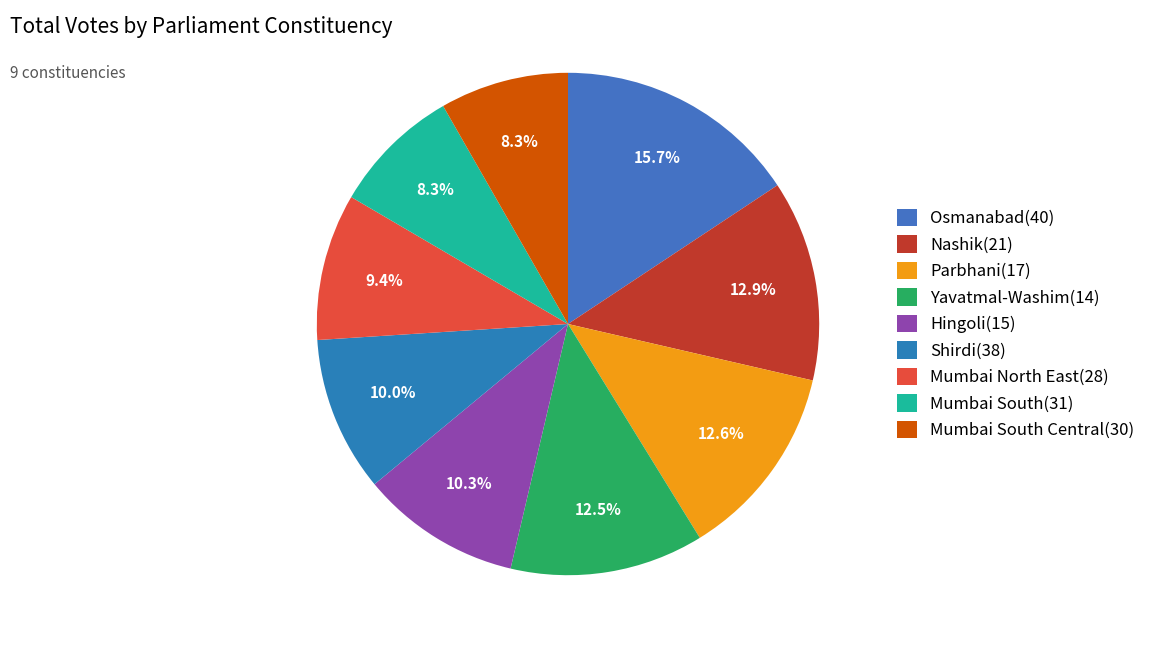

How many slices are in this pie chart?

9